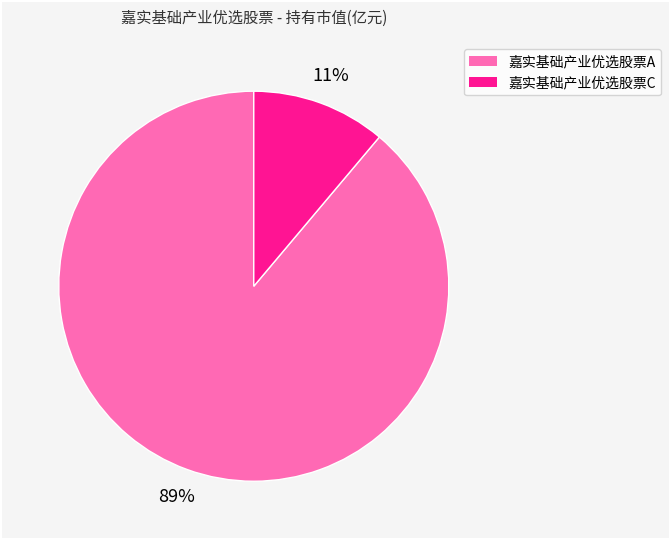

To the nearest percent, what is the difference between the 嘉实基础产业优选股票C and 嘉实基础产业优选股票A slice percentages?

78%